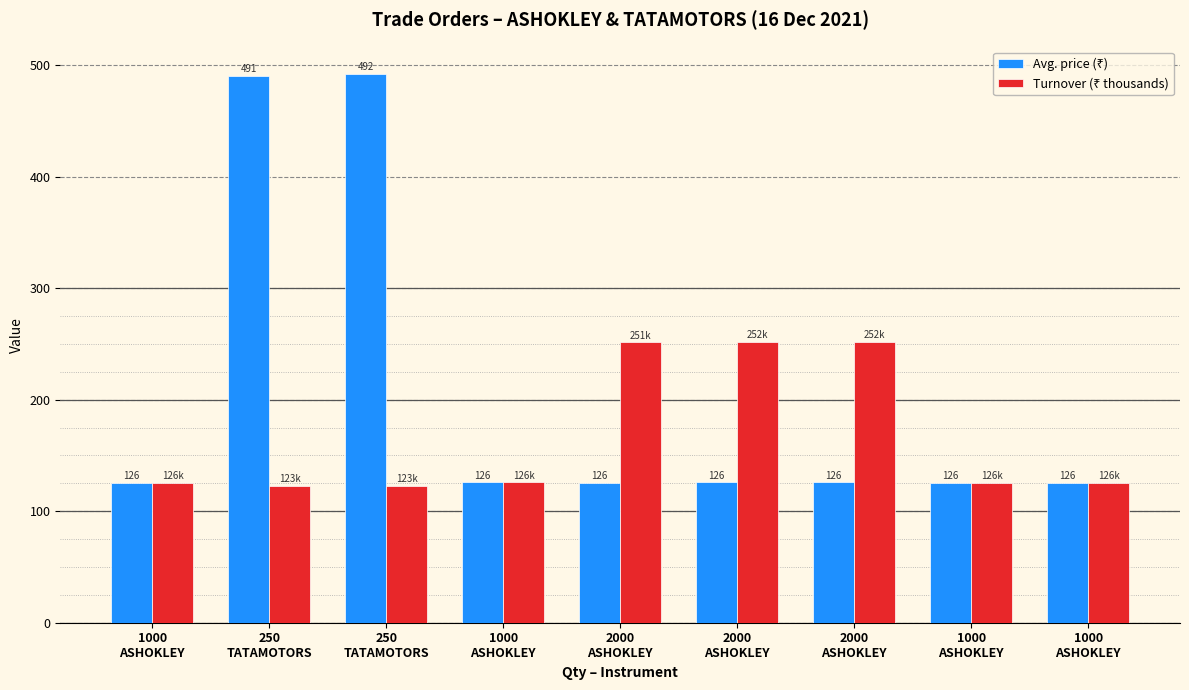

Count the number of data series in this chart.

2